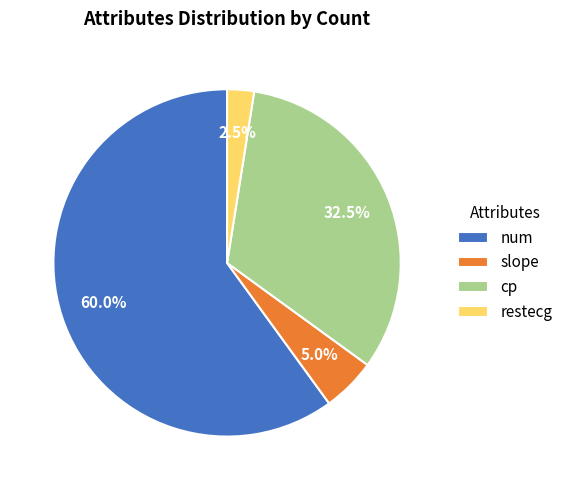

To the nearest percent, what is the combined percentage of restecg and cp?

35%